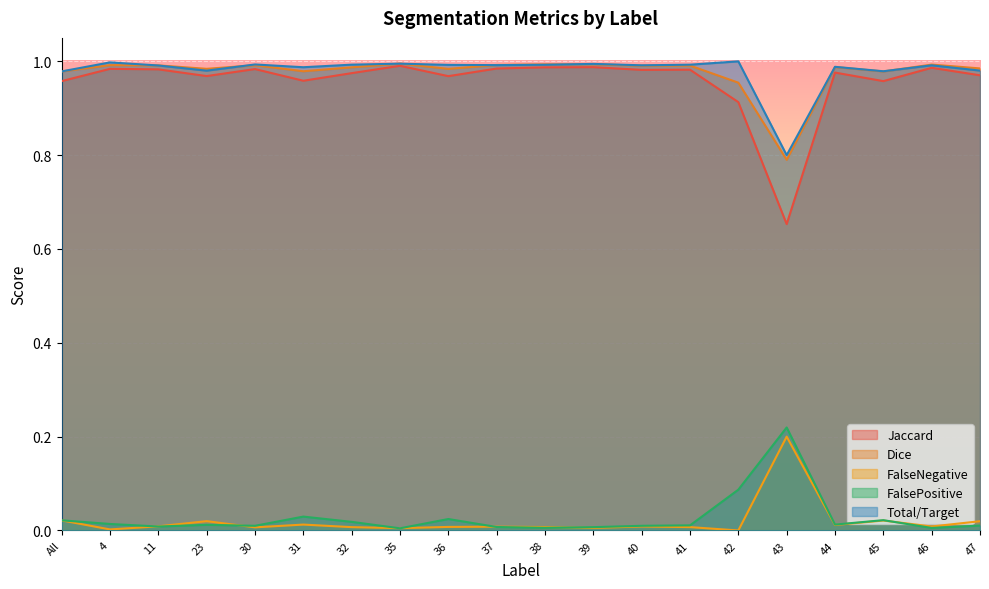

Between 40 and 41, which is larger?

41